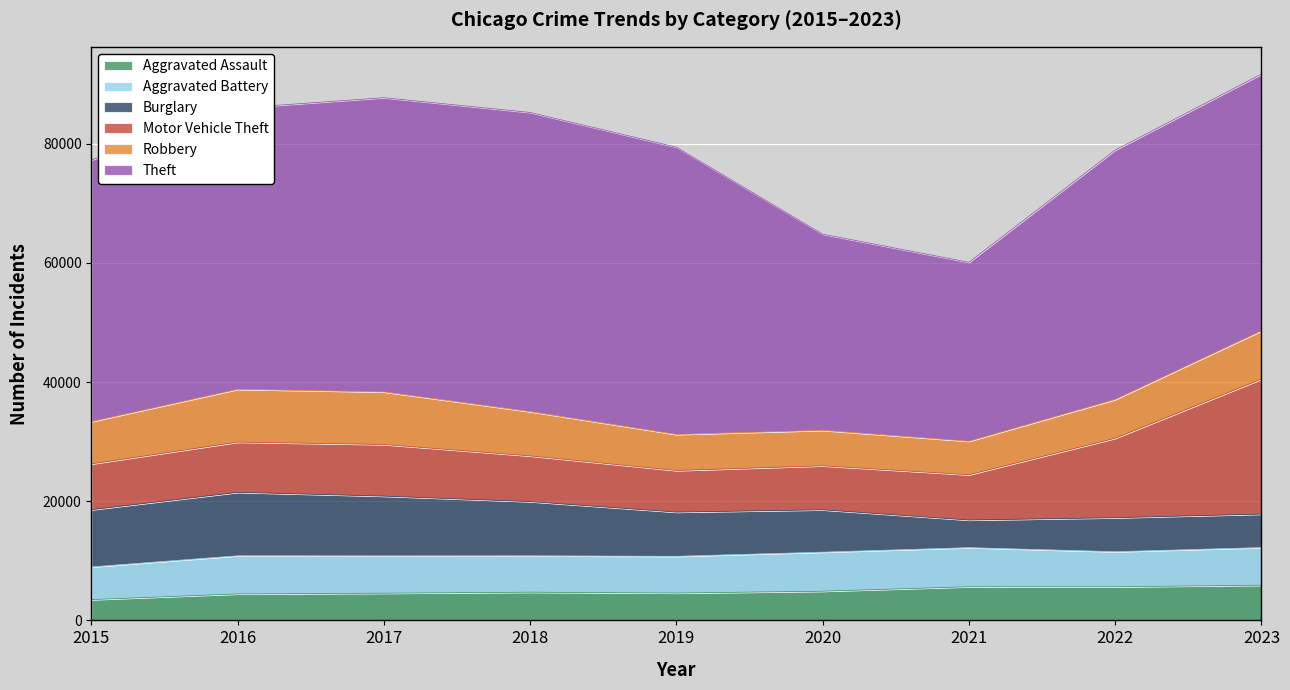

Which series changed the most between 2017 and 2022?

Theft